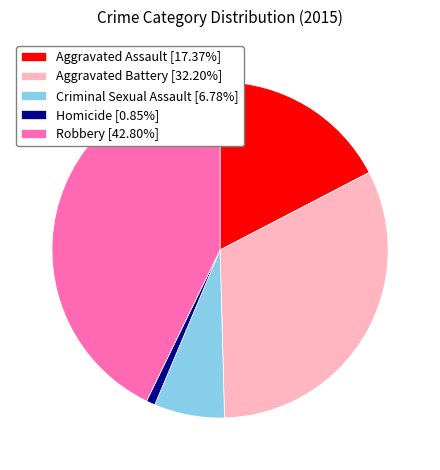

Is there any slice that represents more than half of the pie?

No